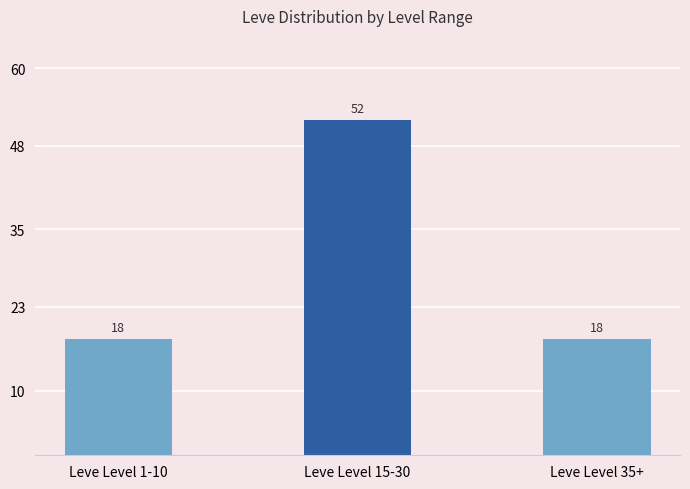

What is the ratio of the value at Leve Level 1-10 to the value at Leve Level 35+?

1.0